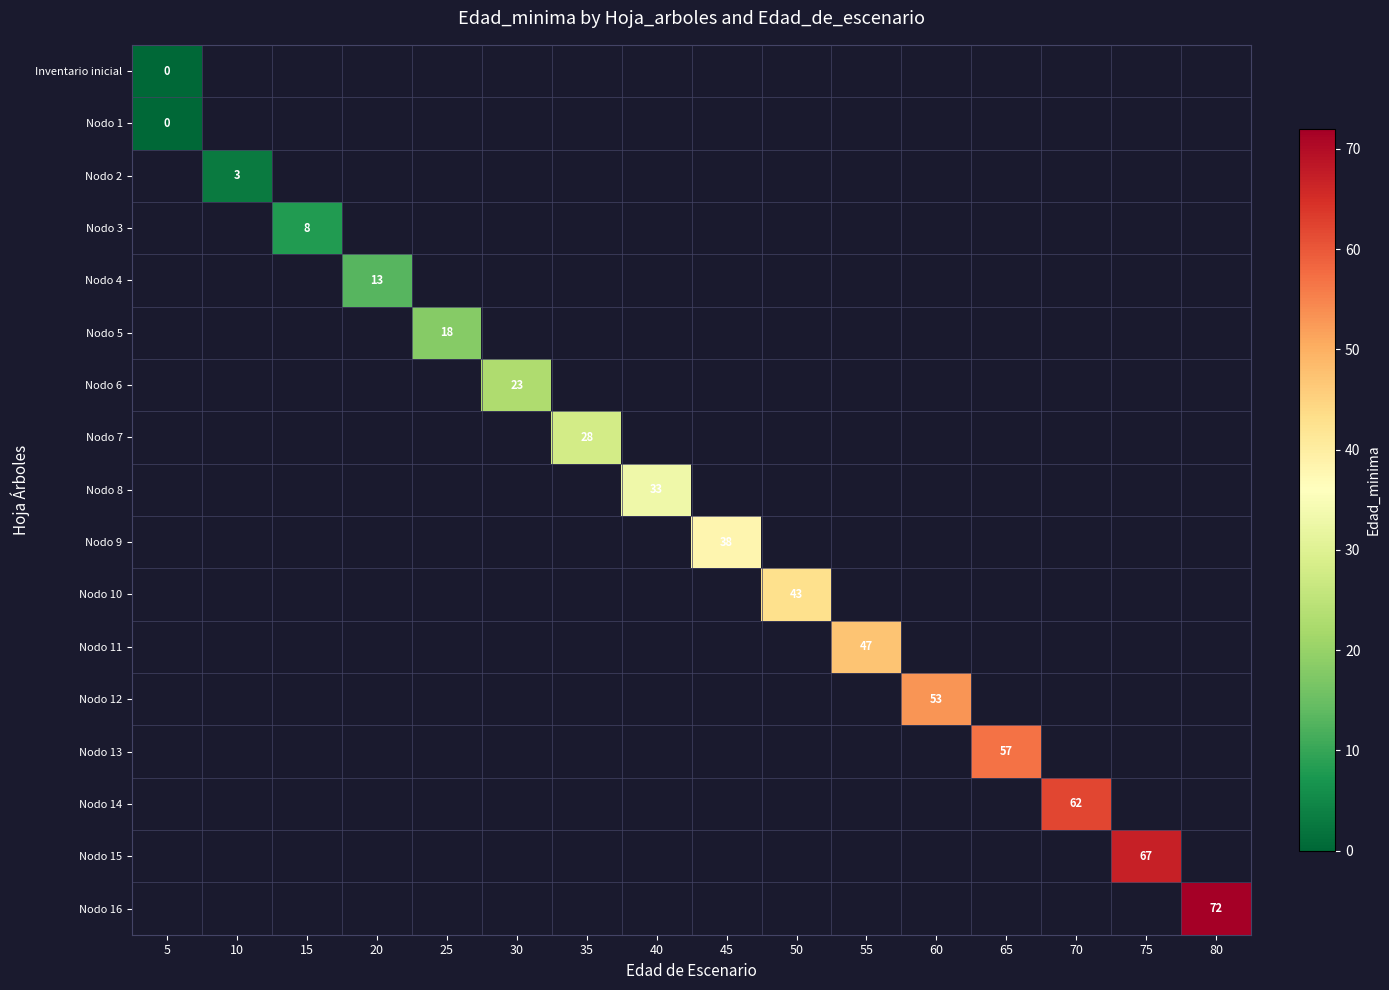

Which series has the largest range (max minus min)?

row_0